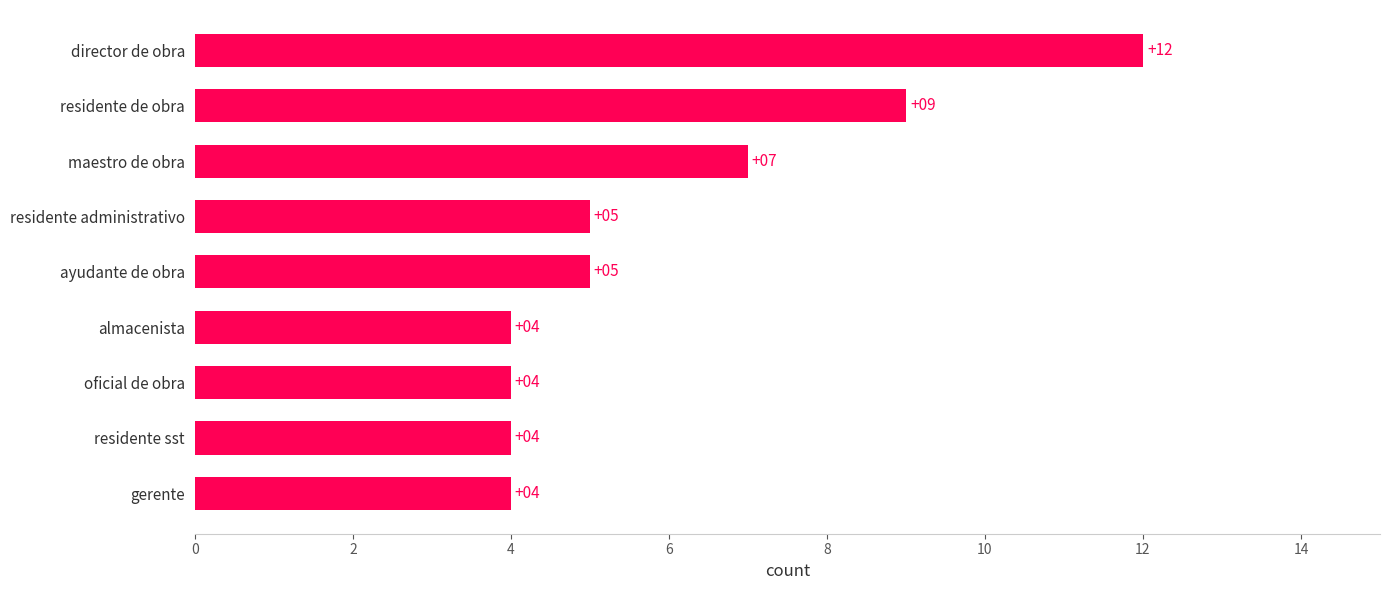

What is the difference between the second highest and second lowest values?

5